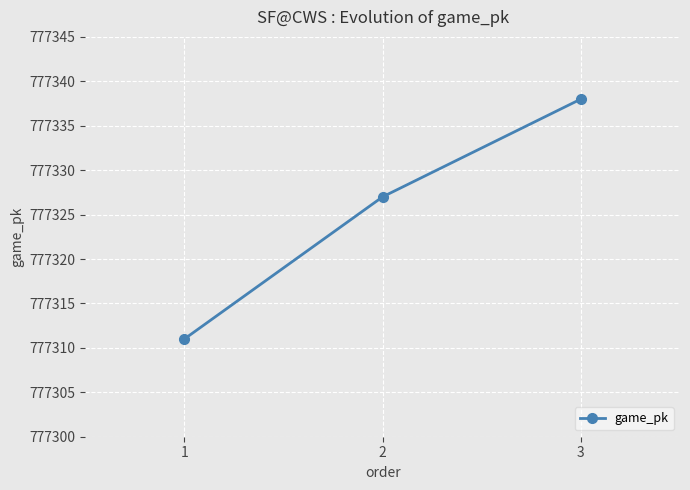

Is this an area chart (filled region under the line)?

No